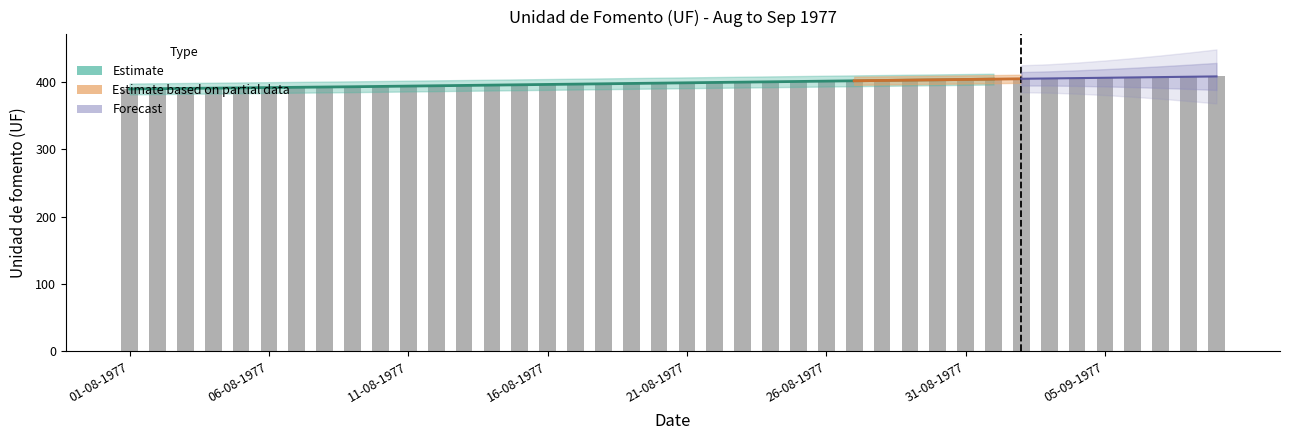

Which label corresponds to the largest value in the chart?

09-09-1977